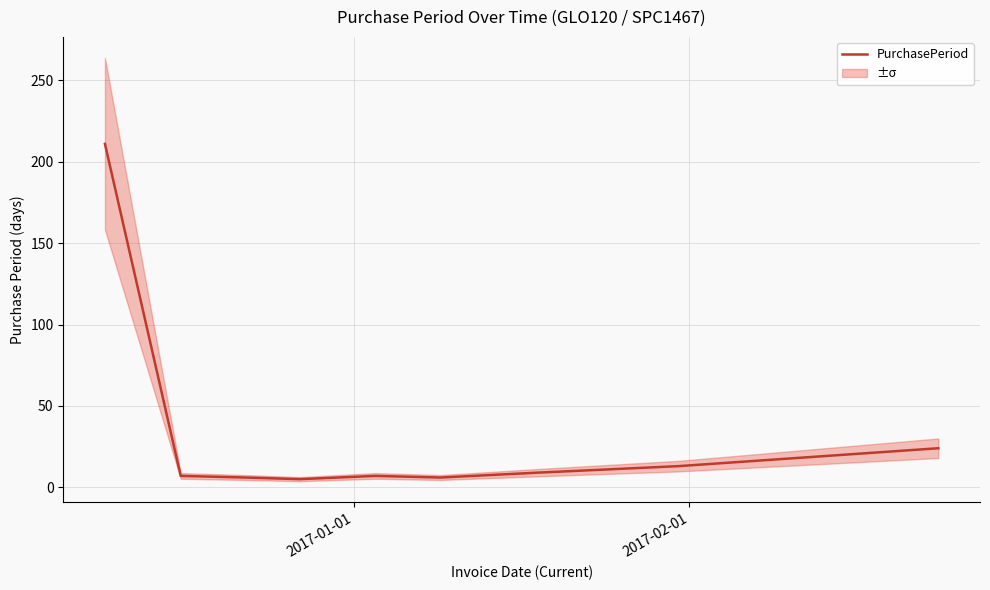

The value at 4 is 2. True or false?

False